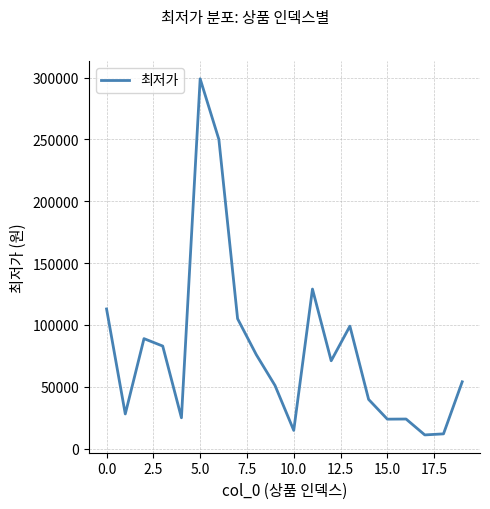

What is the difference between the maximum and minimum values?

287950